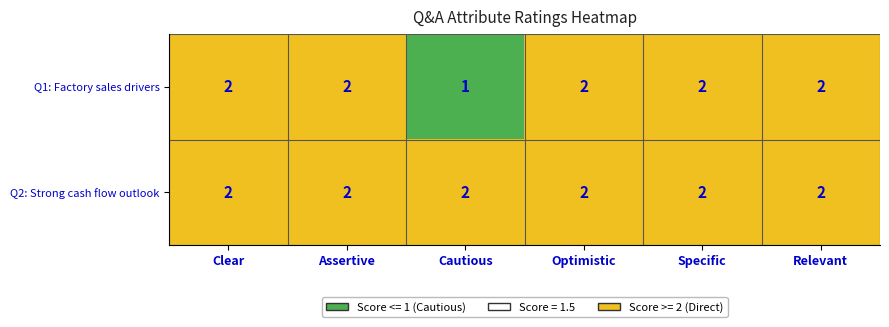

At which category does the chart reach its minimum across all series?

Cautious